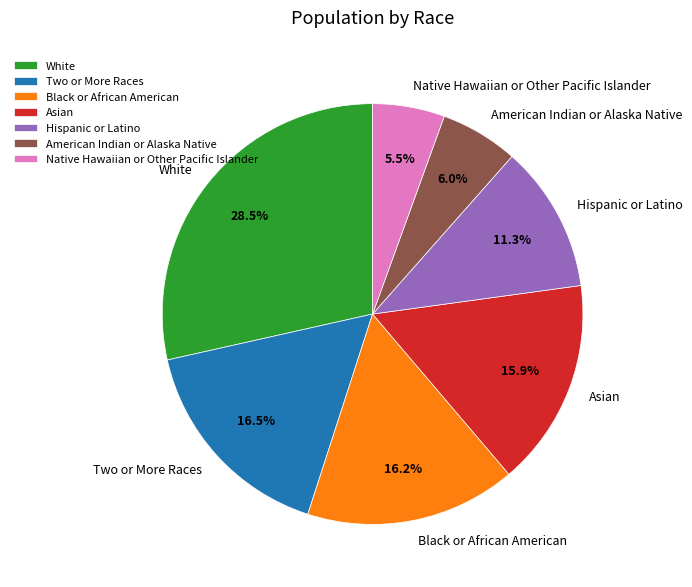

What percentage do Black or African American and American Indian or Alaska Native together represent?

22.2%